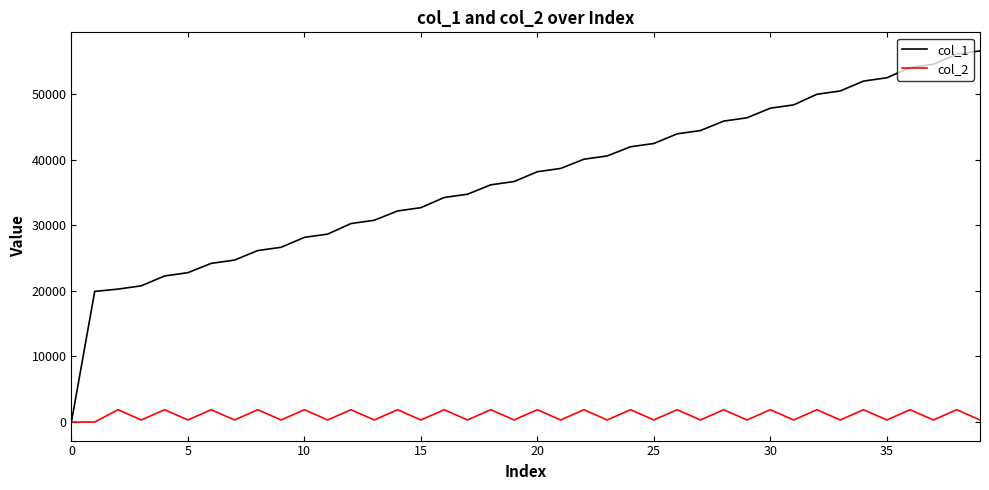

True or false: col_2 has more than 1 points higher than both neighbors.

True